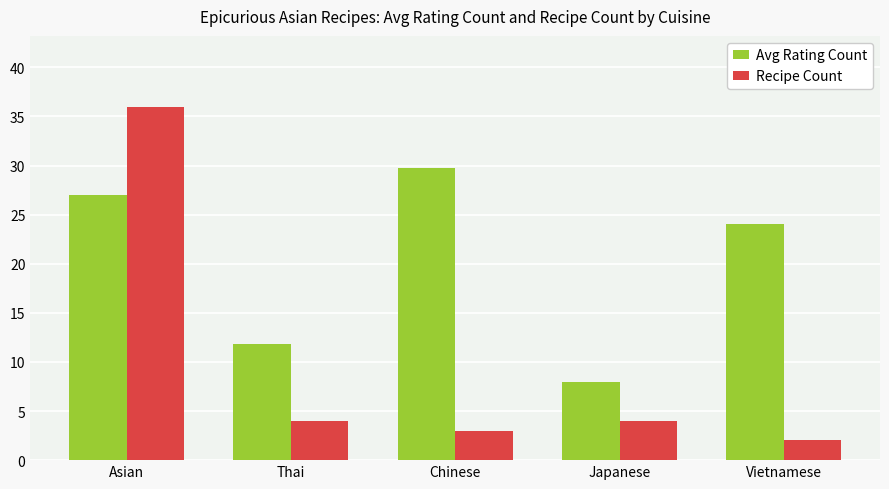

At how many categories does at least one series exceed 16?

3